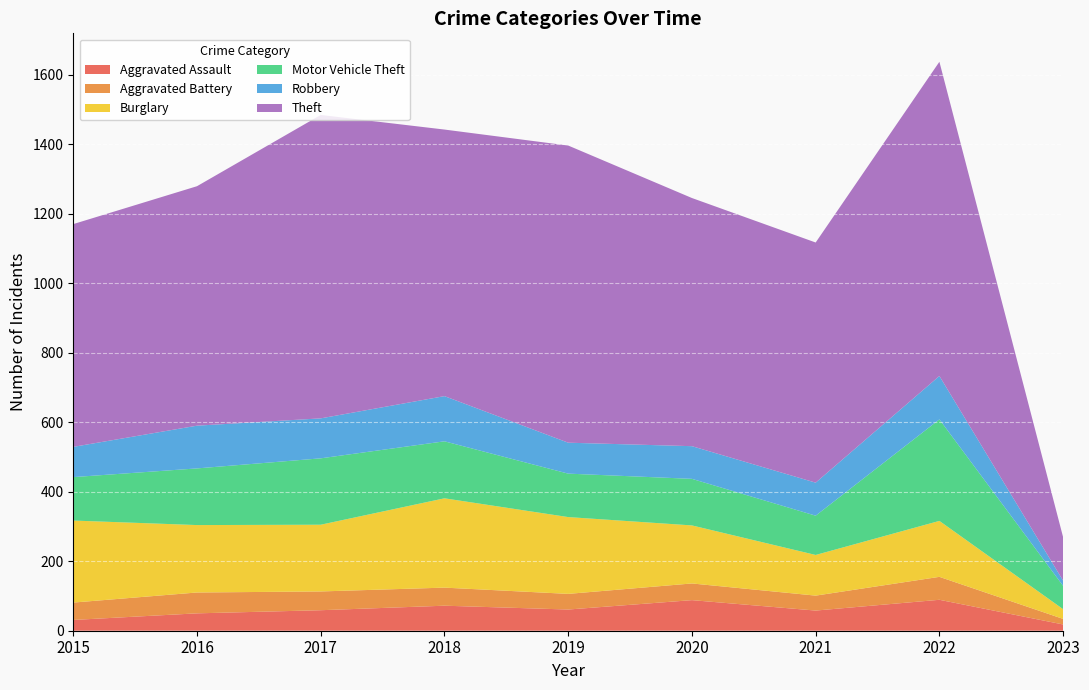

Read the Aggravated Assault value at 2021.

58